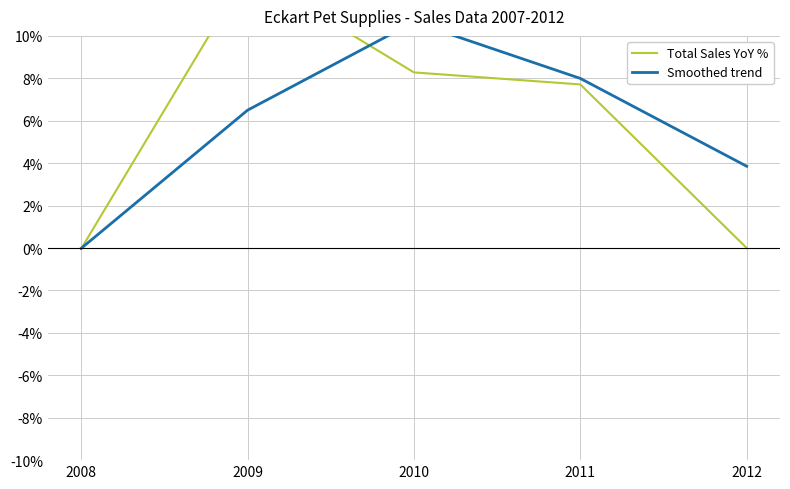

How many values in Smoothed trend are below zero?

1